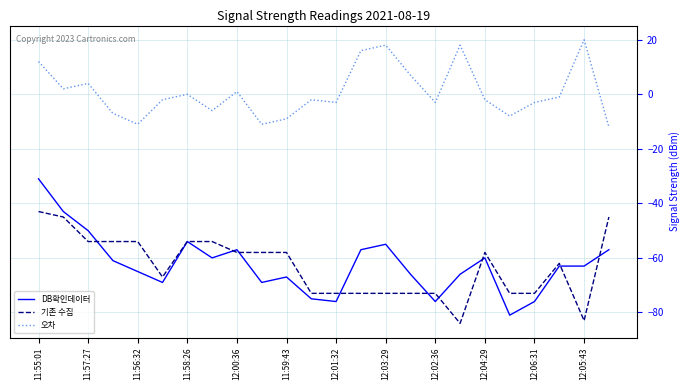

Count the number of categories in the chart.

24